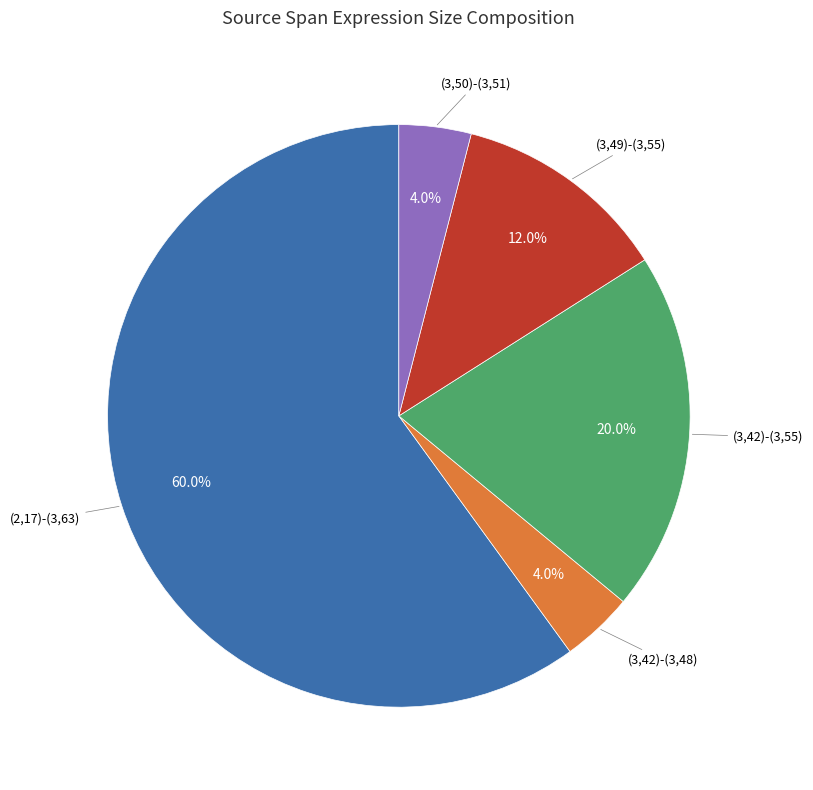

Do (3,50)-(3,51) and (3,42)-(3,48) together represent more than half of the pie?

No